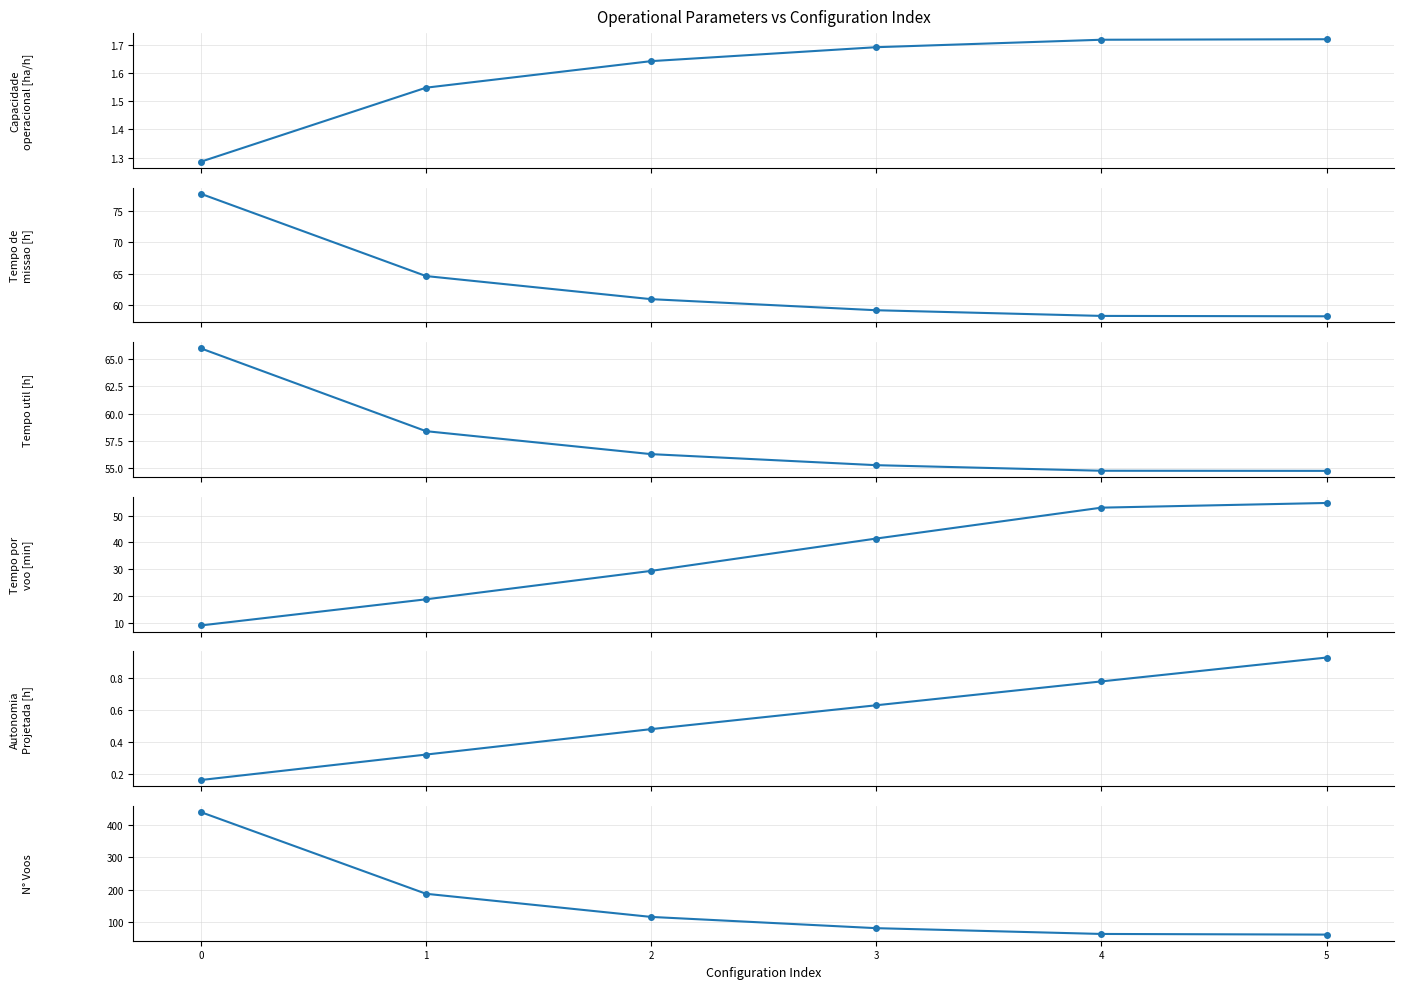

What are all the series names shown in the legend?

Capacidade operacional [ha/h], Tempo de missao [h], Tempo util [h], Tempo por voo [min], Autonomia Projetada [h], N° Voos